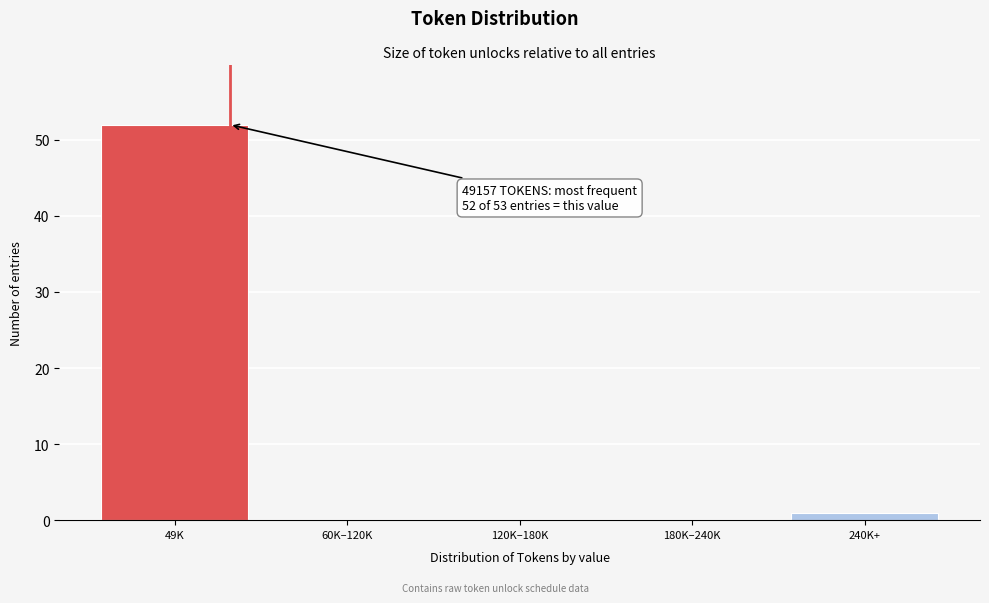

Reading left to right, what are all the values shown in this chart?

49K=52	60K–120K=0	120K–180K=0	180K–240K=0	240K+=1